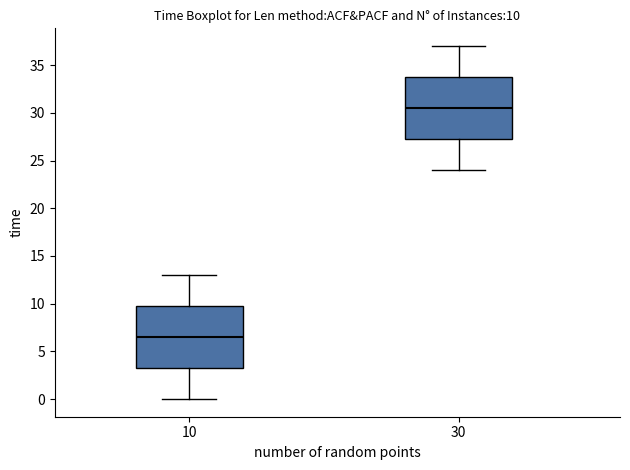

Which box has the highest median line?

30